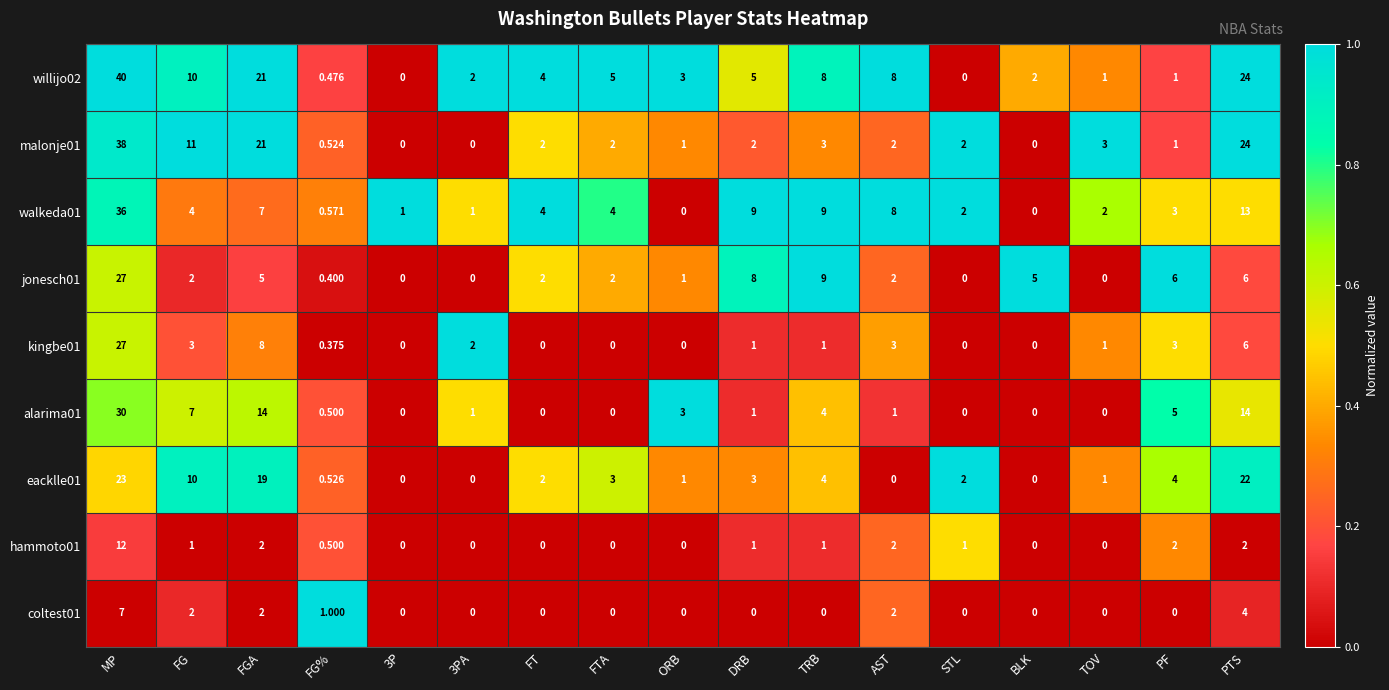

At which category is the sum across all series the highest?

MP